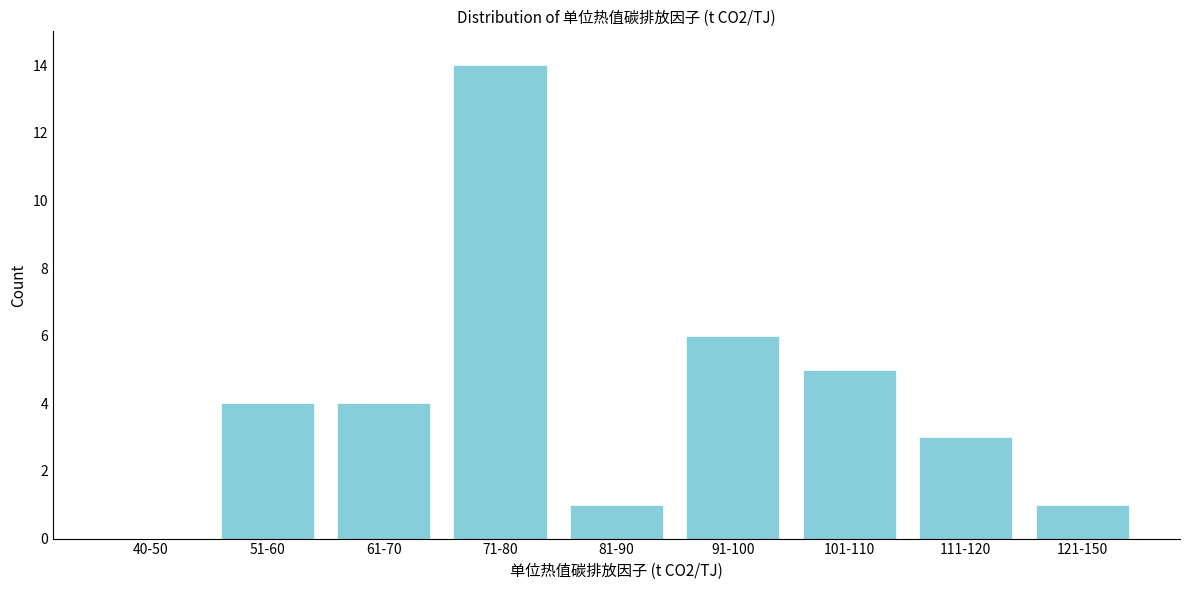

Reading left to right, list all the values displayed in this chart.

40-50=0	51-60=4	61-70=4	71-80=14	81-90=1	91-100=6	101-110=5	111-120=3	121-150=1